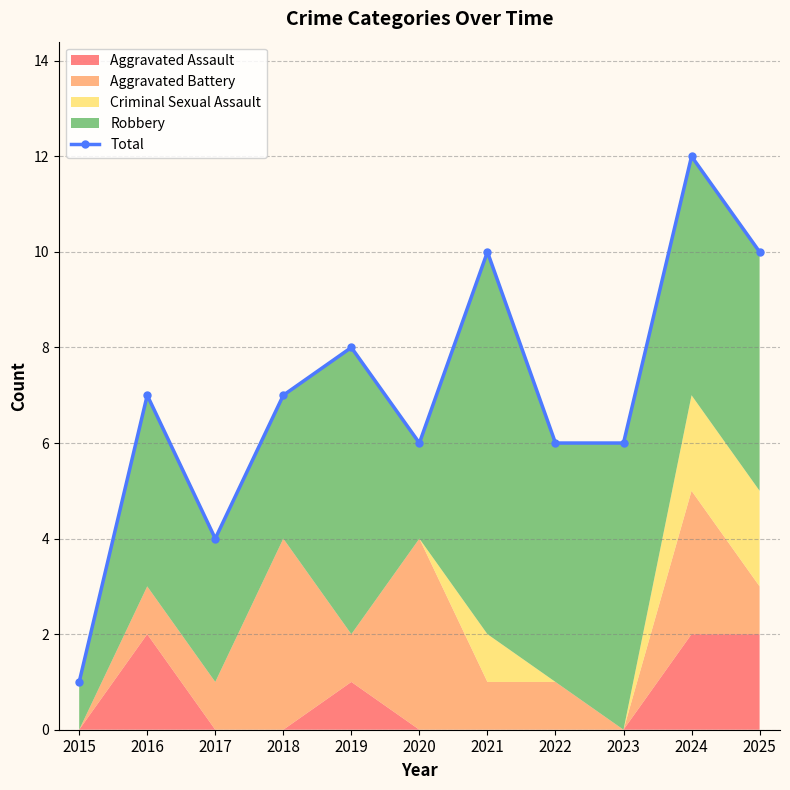

At which category does the data reach its first local peak?

2016